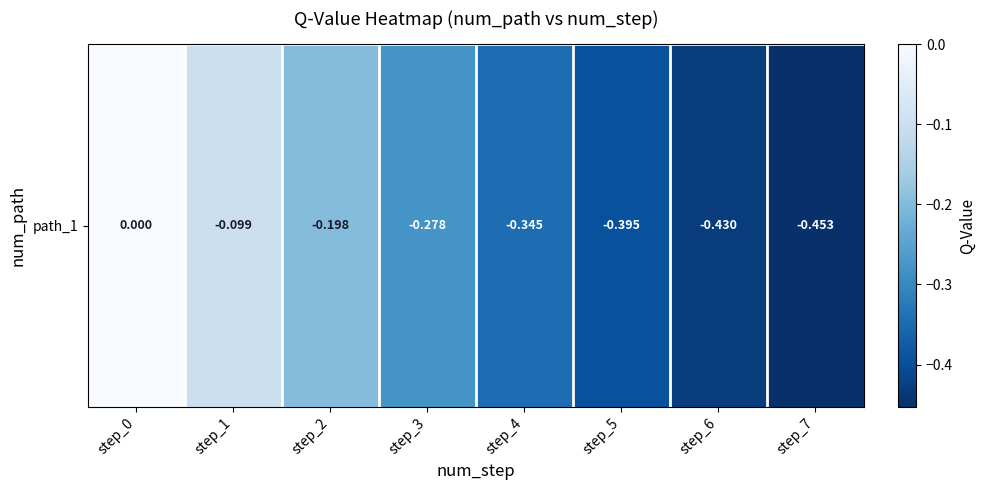

Rank the categories by value from lowest to highest.

step_7, step_6, step_5, step_4, step_3, step_2, step_1, step_0